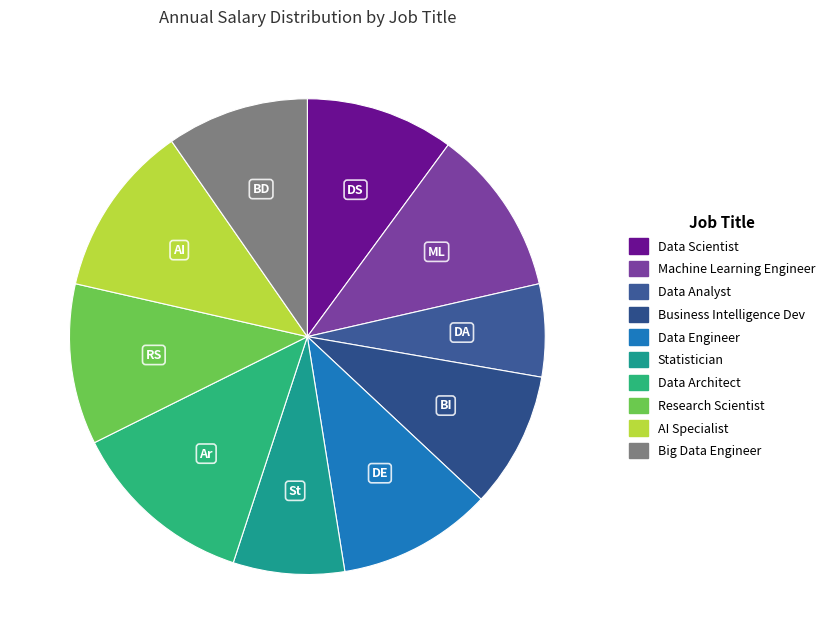

Which category has the smallest portion of the pie?

Data Analyst